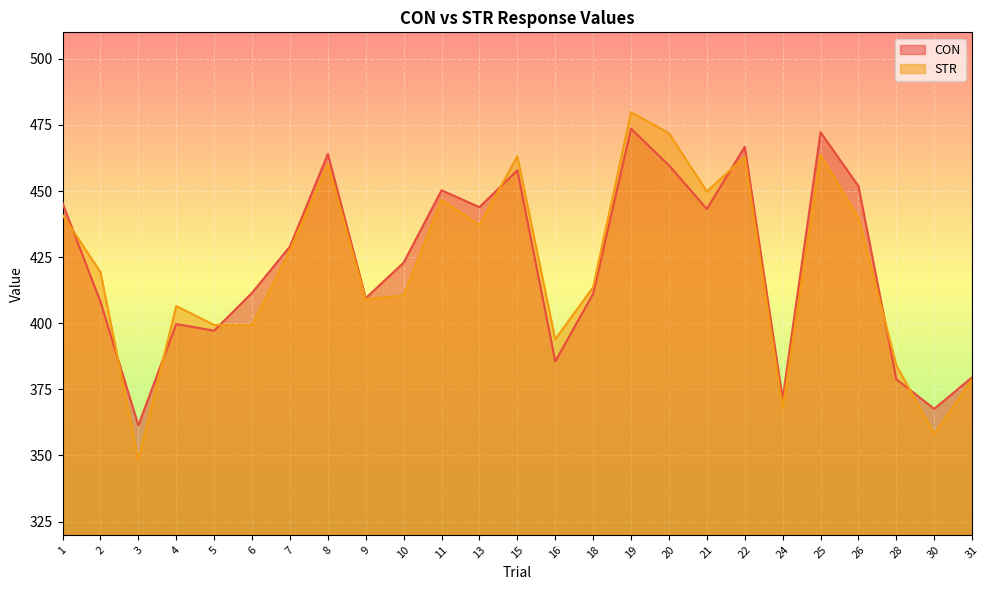

Does the chart display data point markers on the line(s)?

No